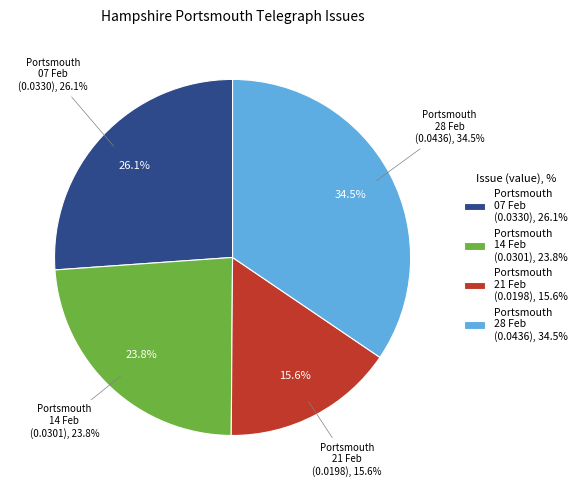

The 1803.02.21_HampshirePortsmouthTelegraph slice represents 29% of the pie. True or false?

False